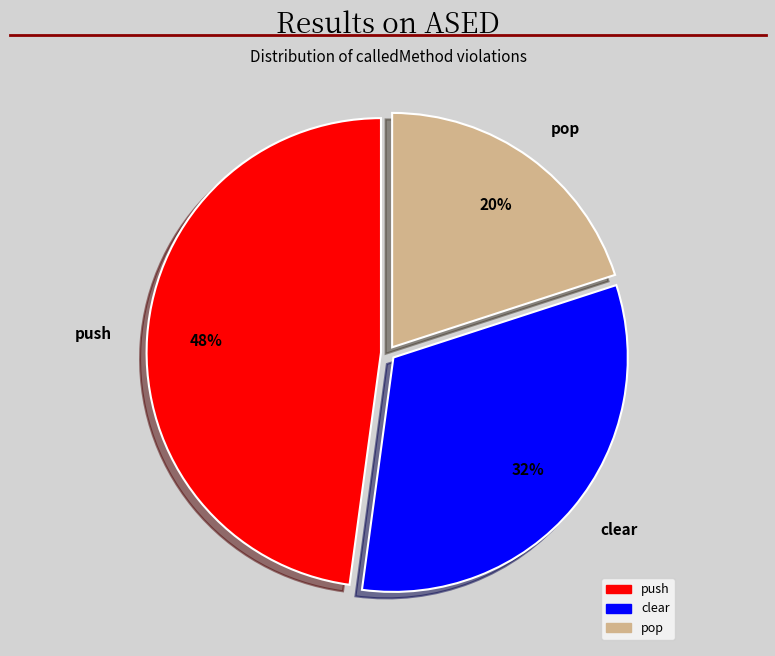

Count the number of slices in the pie.

3